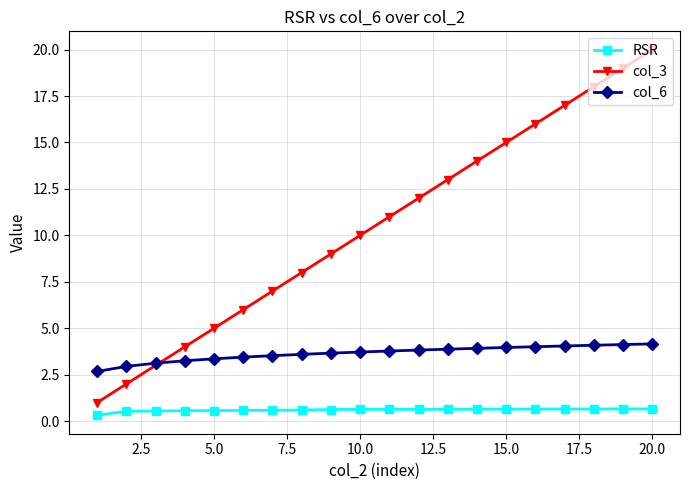

Rank the series by their average value, from lowest to highest.

RSR, col_6, col_3